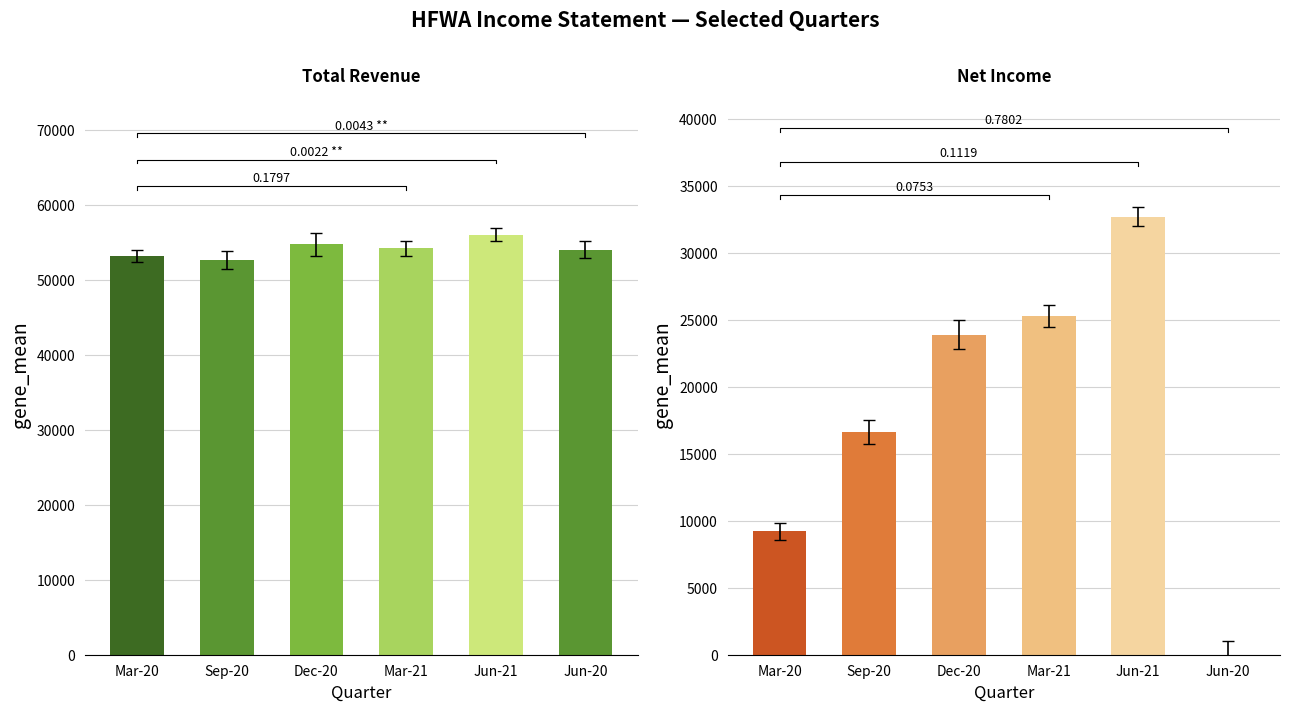

How many groups of bars are there?

6